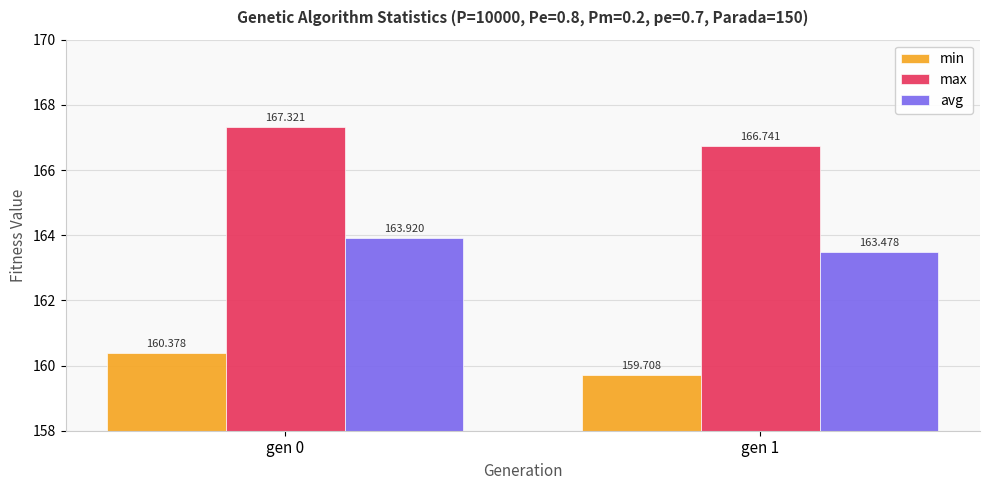

Where does the min series first go above 160?

gen 0